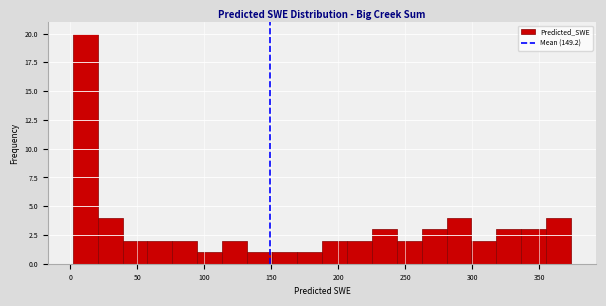

Around what value on the x-axis is the tallest bar? Give the approximate position of its centre, as read against the axis.

10